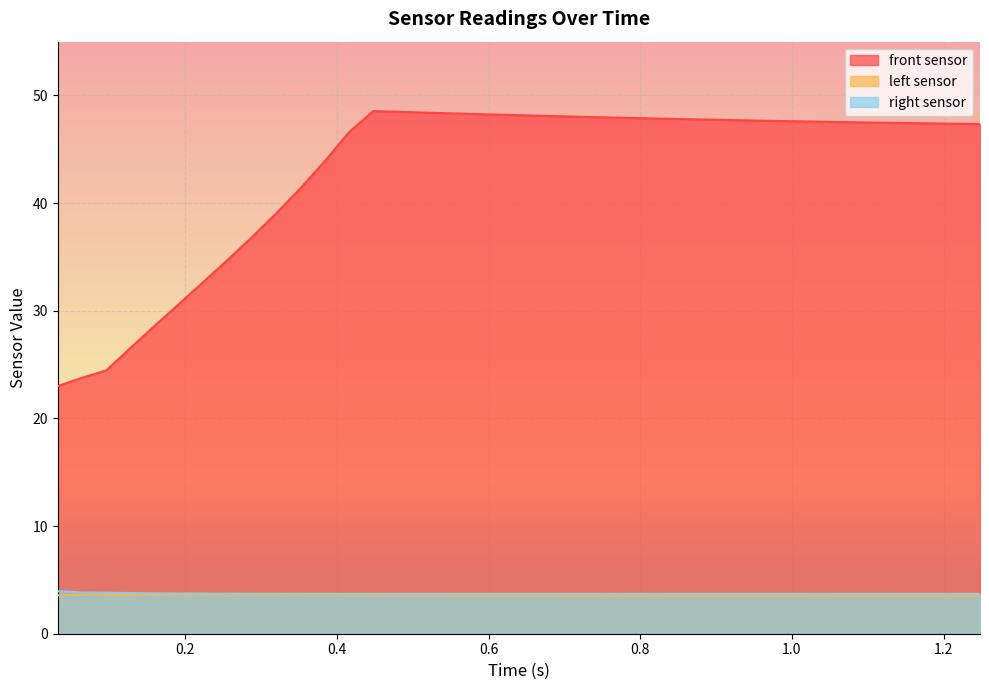

What is the sum of the right sensor values at 0.192 and 0.48?

7.4